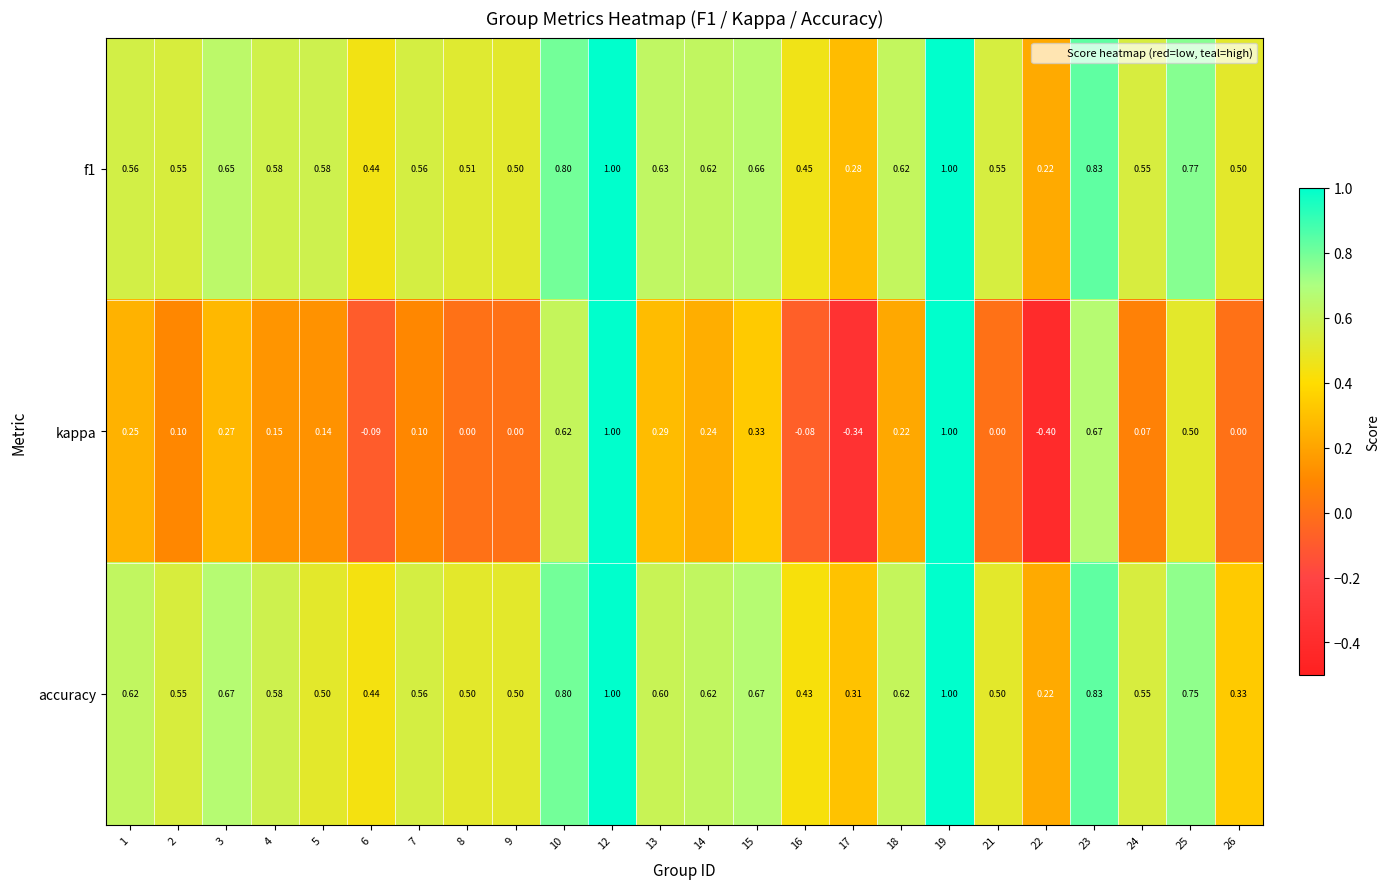

Which series changed the most between 13 and 19?

kappa